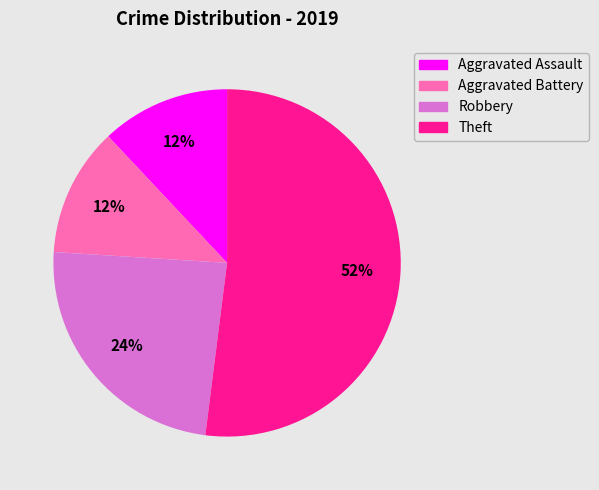

What is the ratio of the value at Theft to the value at Aggravated Battery?

4.3